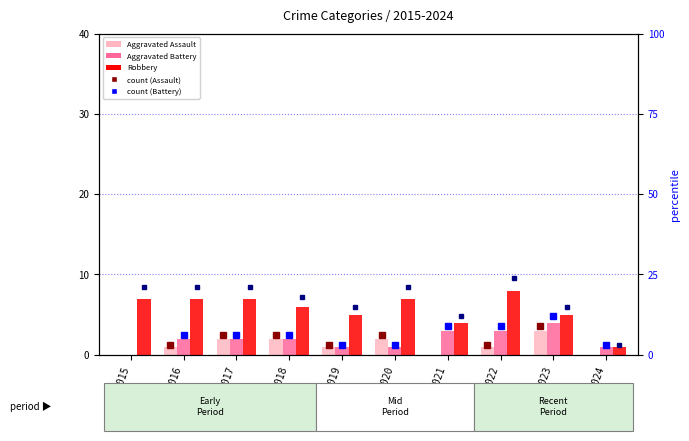

Which category has the lowest value in the Robbery series?

2024